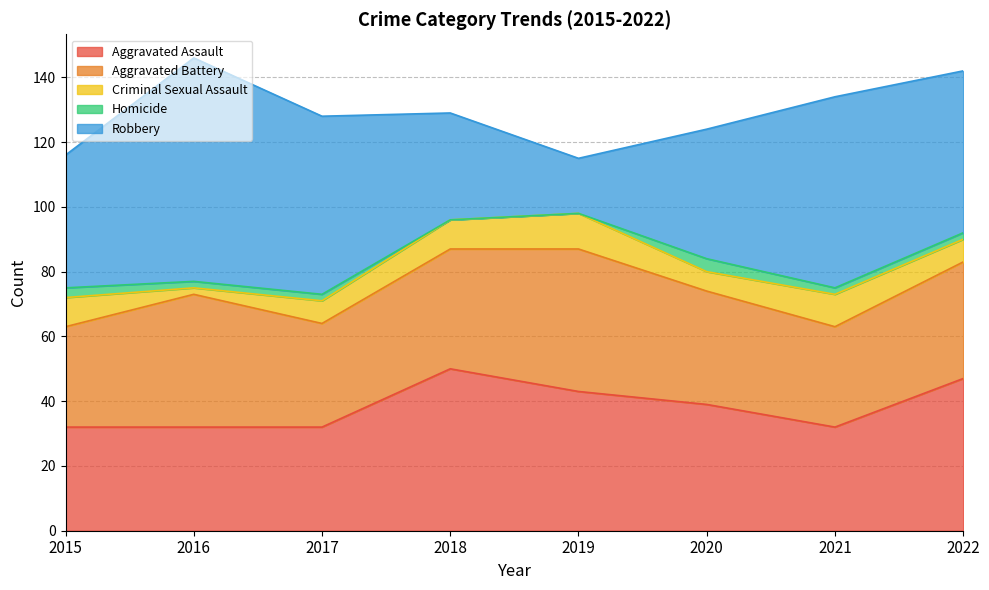

At 2019, list the series in order from smallest to largest.

Homicide, Criminal Sexual Assault, Robbery, Aggravated Assault, Aggravated Battery